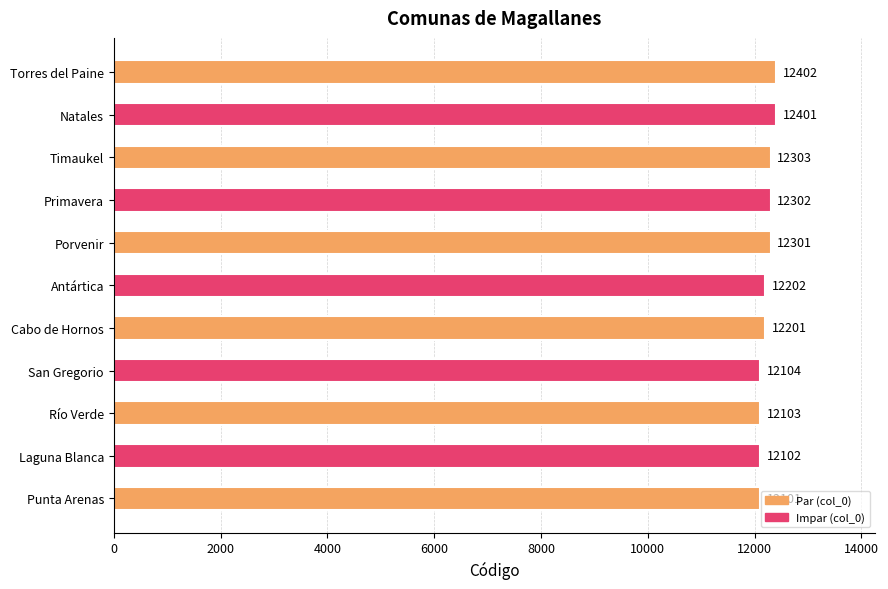

Reading bottom to top, transcribe all the data shown in this chart.

12101	12102	12103	12104	12201	12202	12301	12302	12303	12401	12402